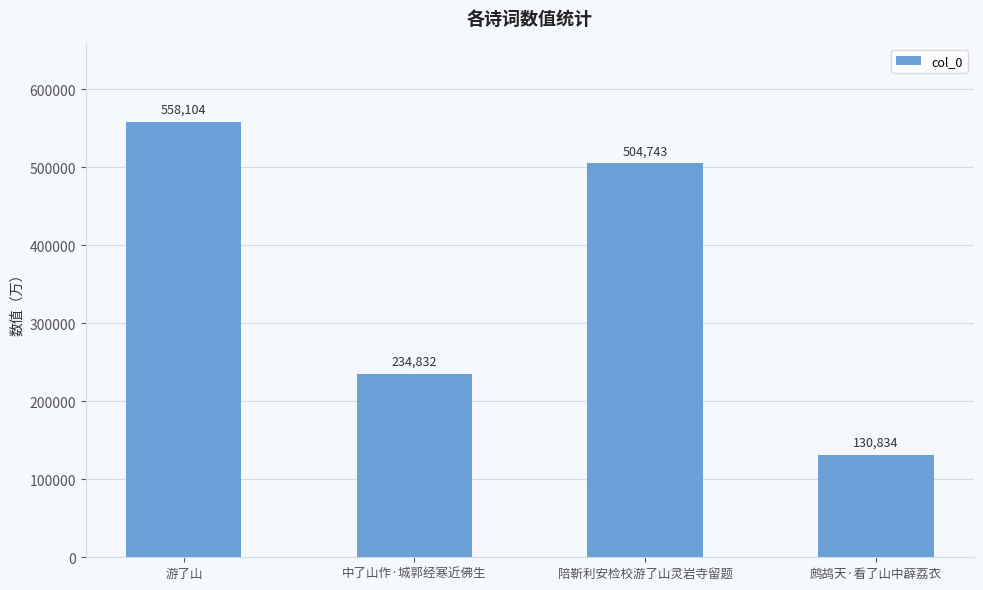

What is the label of the 2nd bar from the right?

陪靳利安检校游了山灵岩寺留题